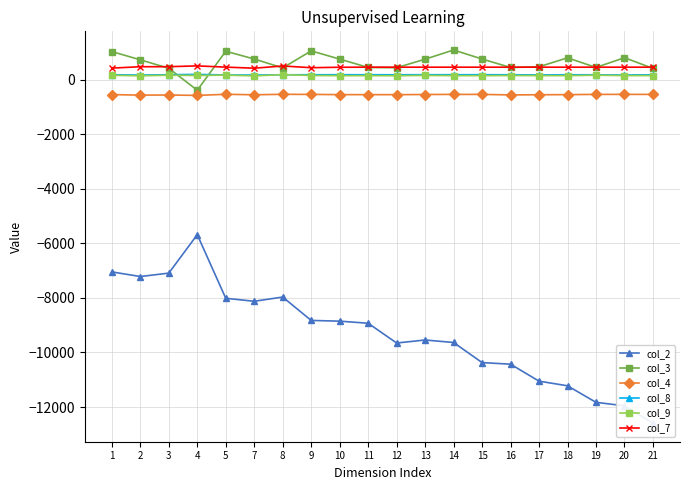

In col_2, how many points are higher than both neighbors (excluding endpoints)?

3